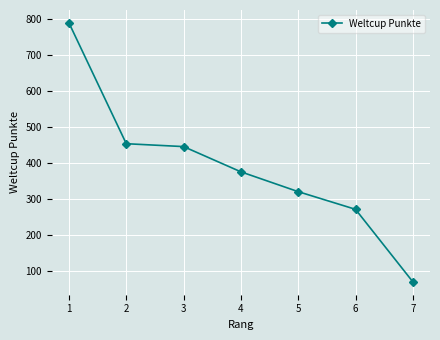

What is the sum of all values?

2722